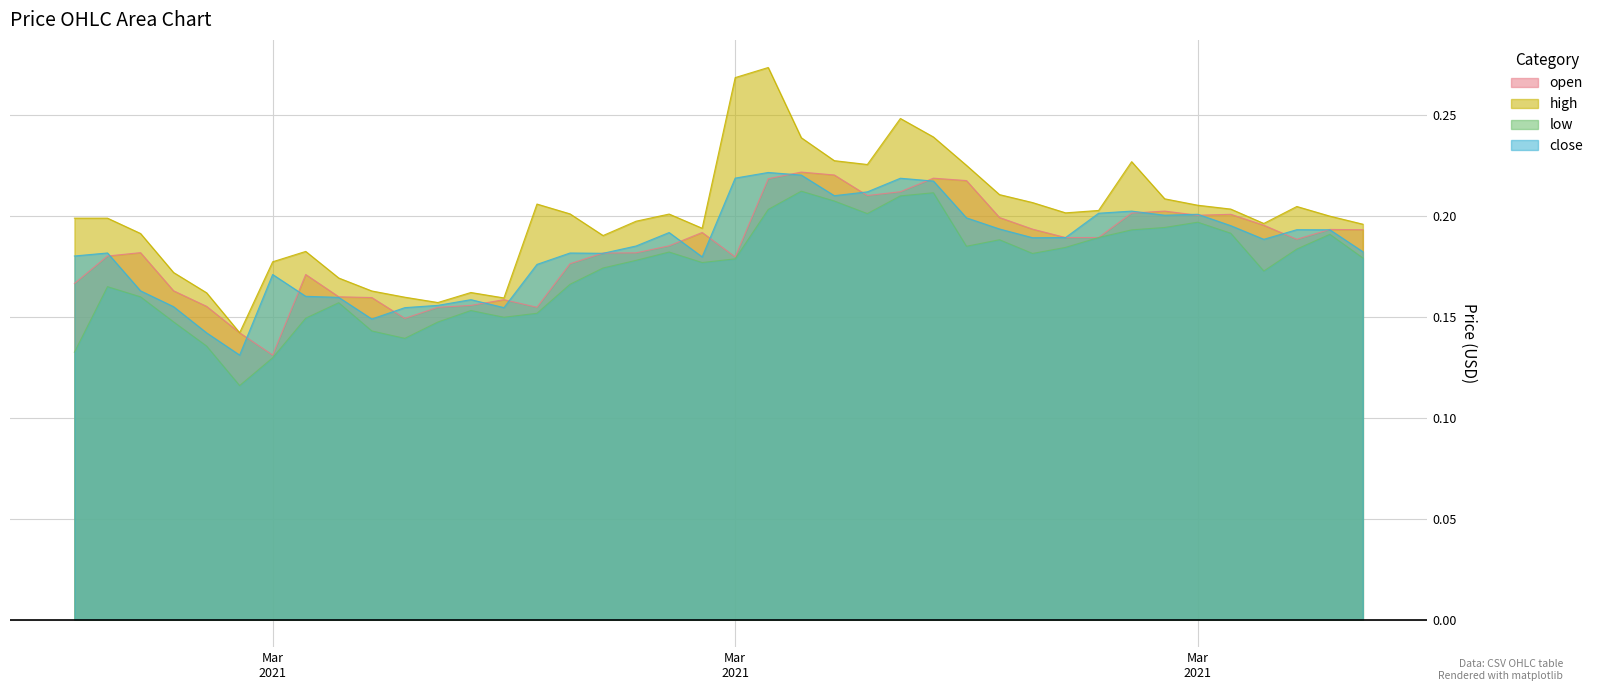

Reading left to right, list all the values displayed in this chart.

open: 0.2	0.2	0.2	0.2	0.2	0.1	0.1	0.2	0.2	0.2	0.1	0.2	0.2	0.2	0.2	0.2	0.2	0.2	0.2	0.2	0.2	0.2	0.2	0.2	0.2	0.2	0.2	0.2	0.2	0.2	0.2	0.2	0.2	0.2	0.2	0.2	0.2	0.2	0.2	0.2
high: 0.2	0.2	0.2	0.2	0.2	0.1	0.2	0.2	0.2	0.2	0.2	0.2	0.2	0.2	0.2	0.2	0.2	0.2	0.2	0.2	0.3	0.3	0.2	0.2	0.2	0.2	0.2	0.2	0.2	0.2	0.2	0.2	0.2	0.2	0.2	0.2	0.2	0.2	0.2	0.2
low: 0.1	0.2	0.2	0.1	0.1	0.1	0.1	0.1	0.2	0.1	0.1	0.1	0.2	0.1	0.2	0.2	0.2	0.2	0.2	0.2	0.2	0.2	0.2	0.2	0.2	0.2	0.2	0.2	0.2	0.2	0.2	0.2	0.2	0.2	0.2	0.2	0.2	0.2	0.2	0.2
close: 0.2	0.2	0.2	0.2	0.1	0.1	0.2	0.2	0.2	0.1	0.2	0.2	0.2	0.2	0.2	0.2	0.2	0.2	0.2	0.2	0.2	0.2	0.2	0.2	0.2	0.2	0.2	0.2	0.2	0.2	0.2	0.2	0.2	0.2	0.2	0.2	0.2	0.2	0.2	0.2